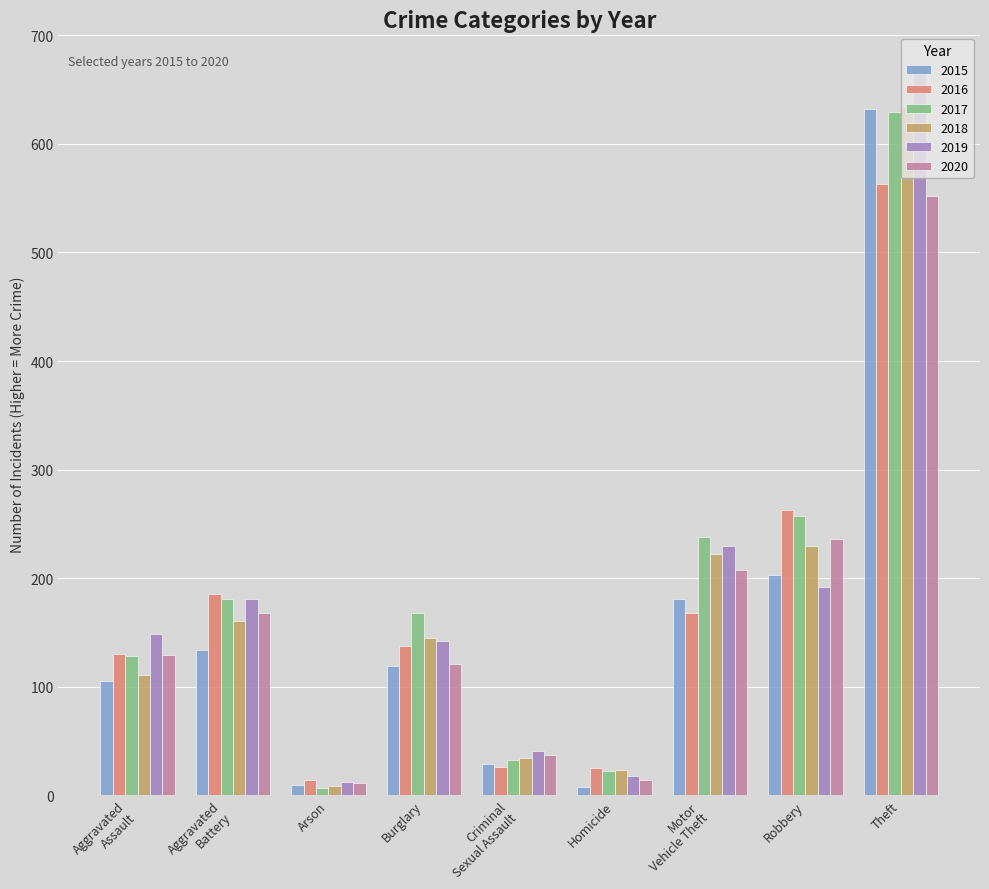

Where is 2015 nearest to the value 320?

Robbery